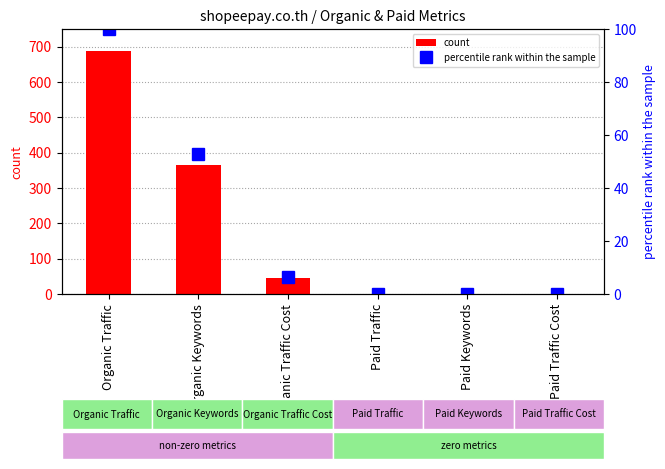

Between Paid Keywords and Organic Keywords, which is larger?

Organic Keywords